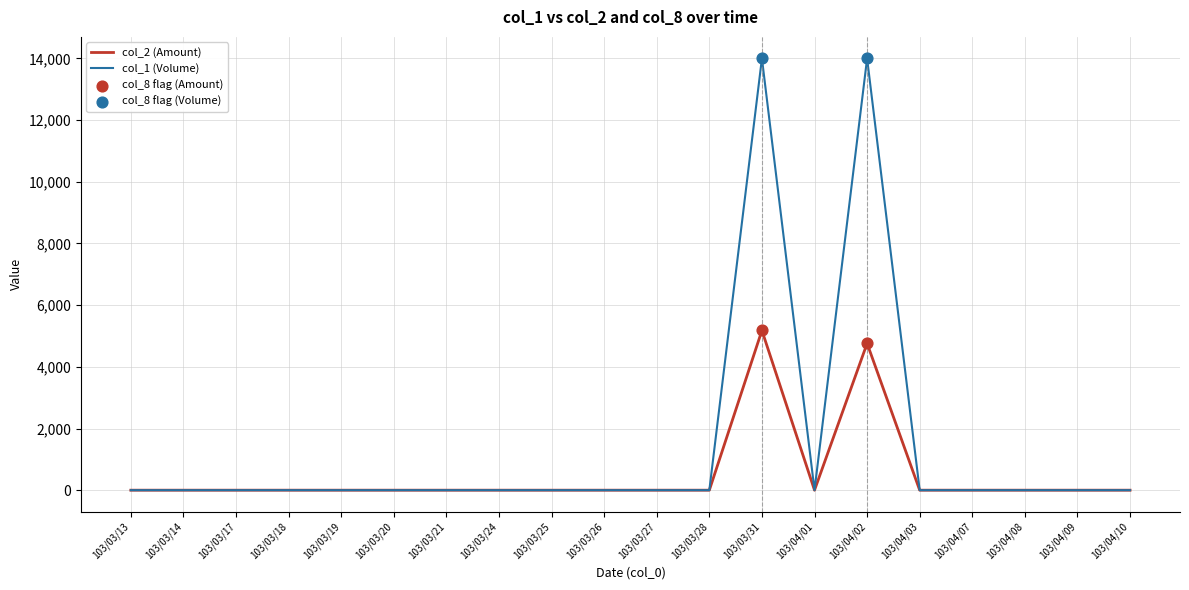

Which series has the largest range (max minus min)?

col_1 (Volume)